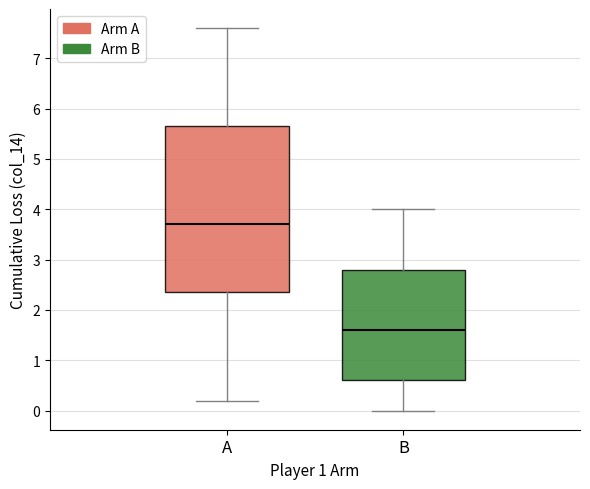

Reading left to right, transcribe this box plot: for each box, give where its median line is, the range the box spans, and where its two whiskers end, as read against the y-axis. The values are not printed on the chart, so give them approximately, as read against the axis.

A: median 3.7, box 2.4 to 5.7, whiskers 0.2 to 7.6
B: median 1.6, box 0.6 to 2.8, whiskers 0.0 to 4.0